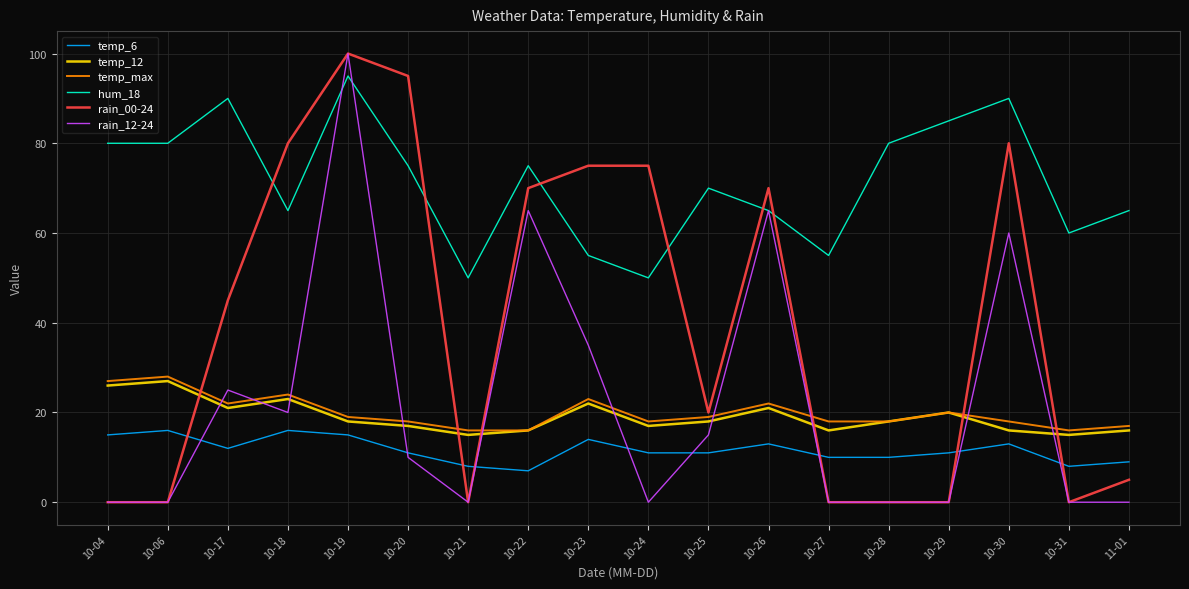

Where is the first local maximum for rain_12-24?

10-17